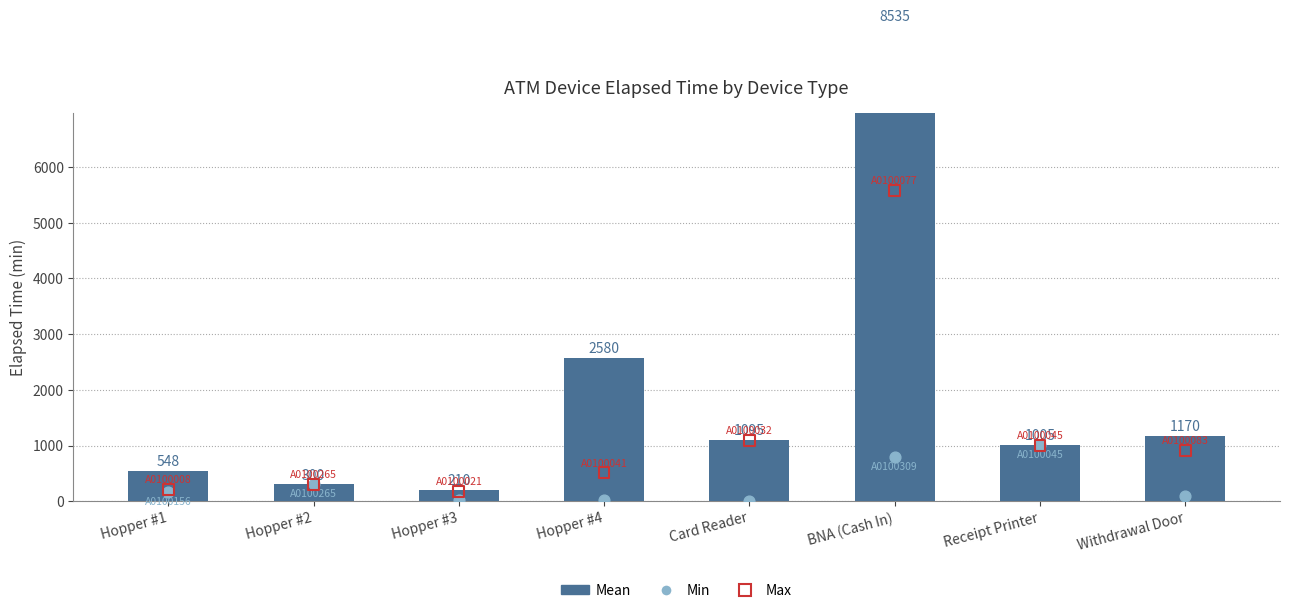

Which series reaches the maximum Y coordinate?

Mean